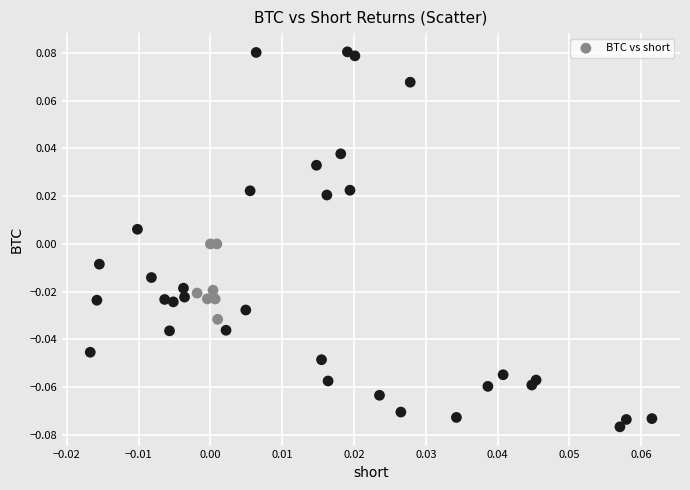

Count the number of points in this scatter plot.

40